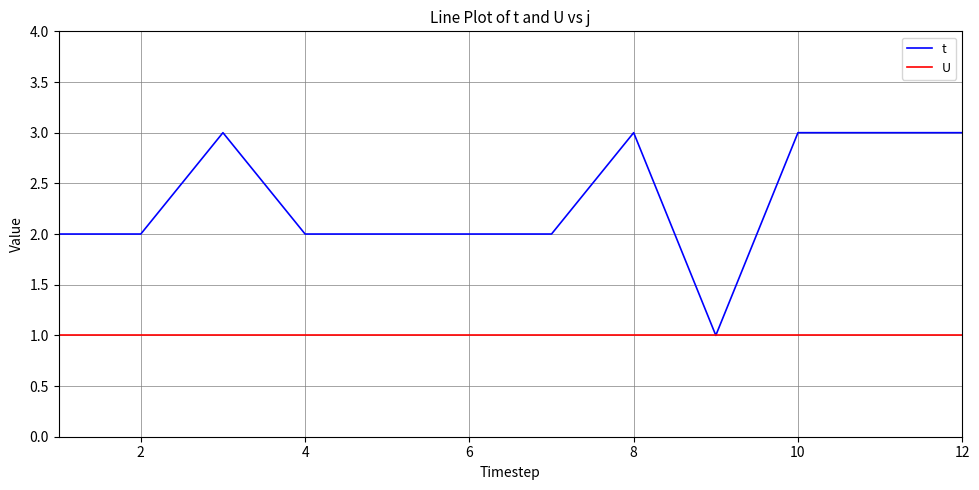

Which series has the largest range (max minus min)?

t